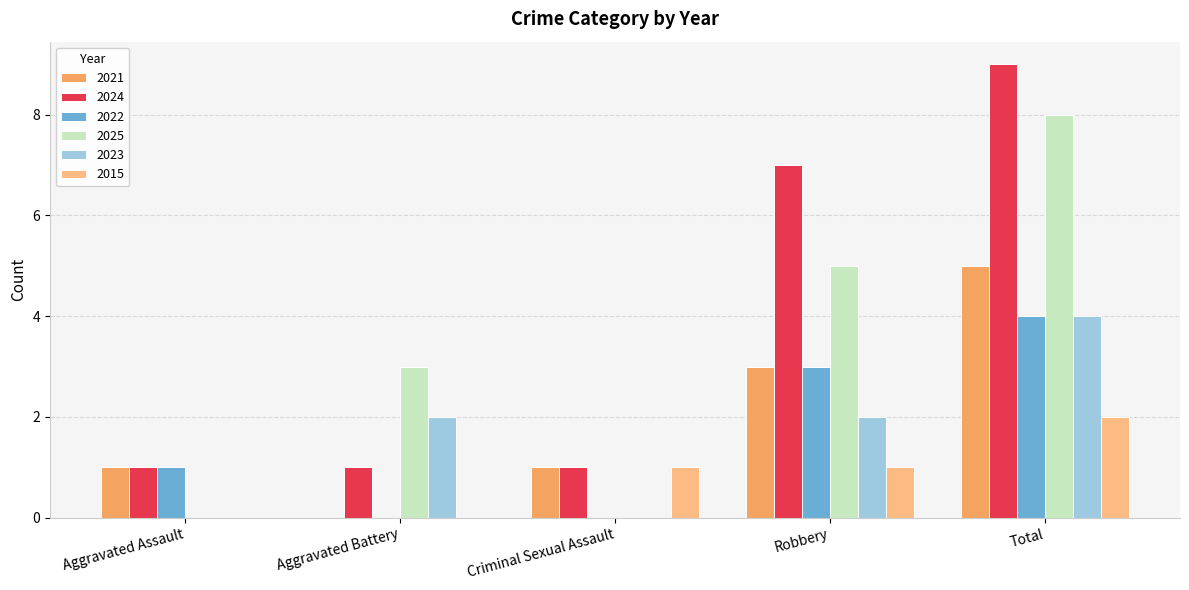

True or false: 2015 has a value of 2 at Total.

True